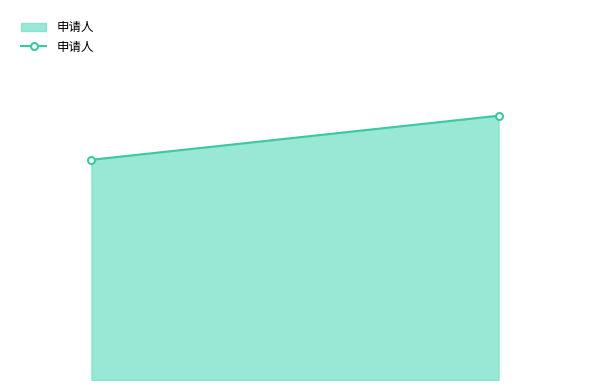

What is the greatest value displayed?

6